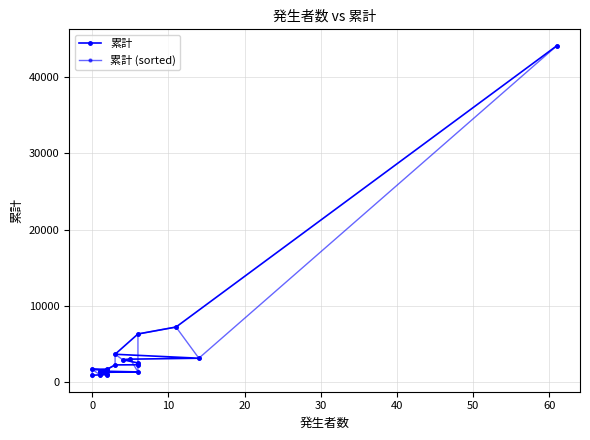

Does the chart display data point markers on the line(s)?

Yes